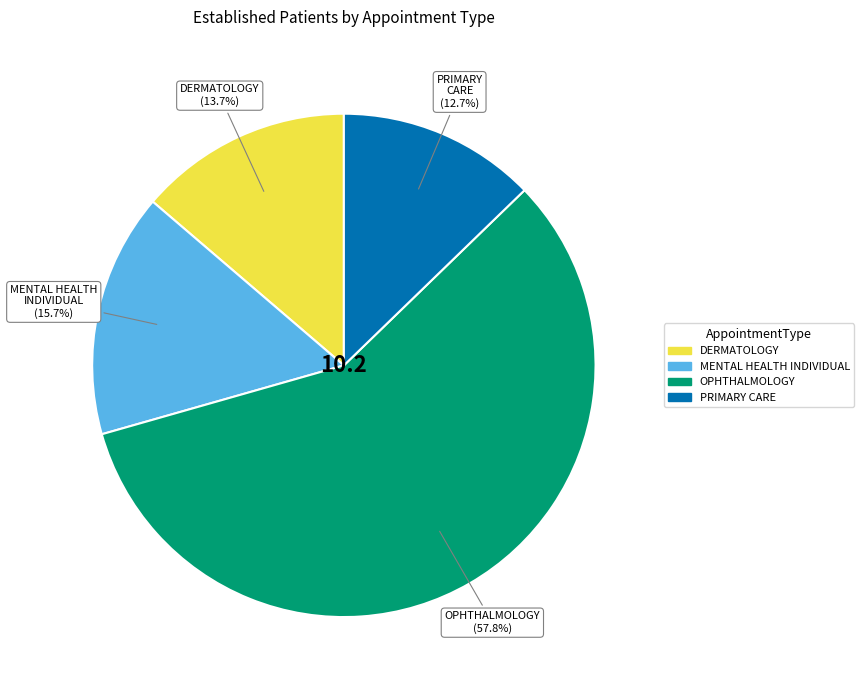

Does any single category account for the majority?

Yes